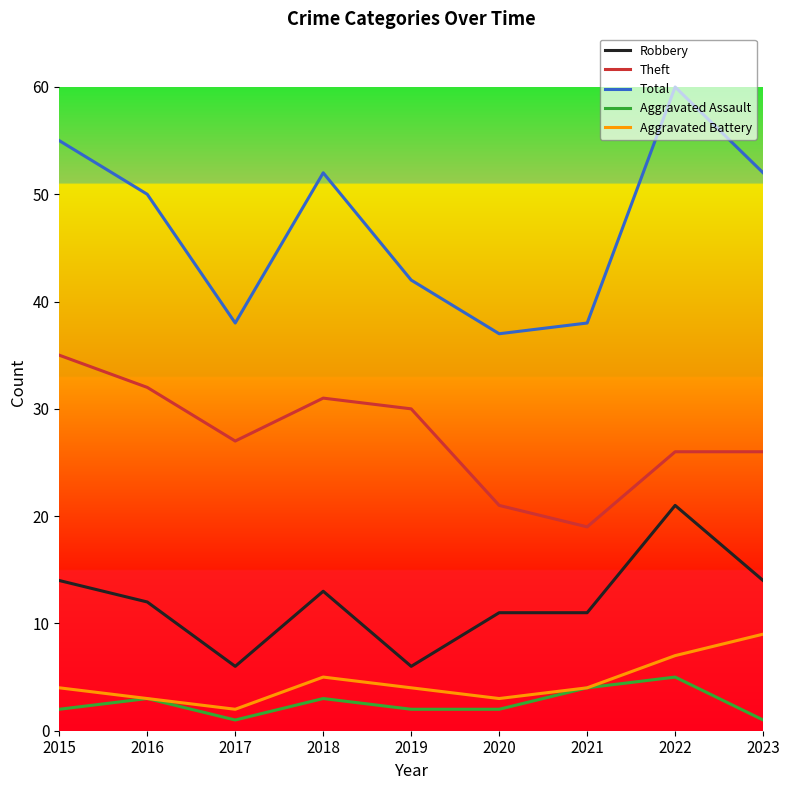

True or false: Aggravated Assault has more than 1 interior local peaks.

True